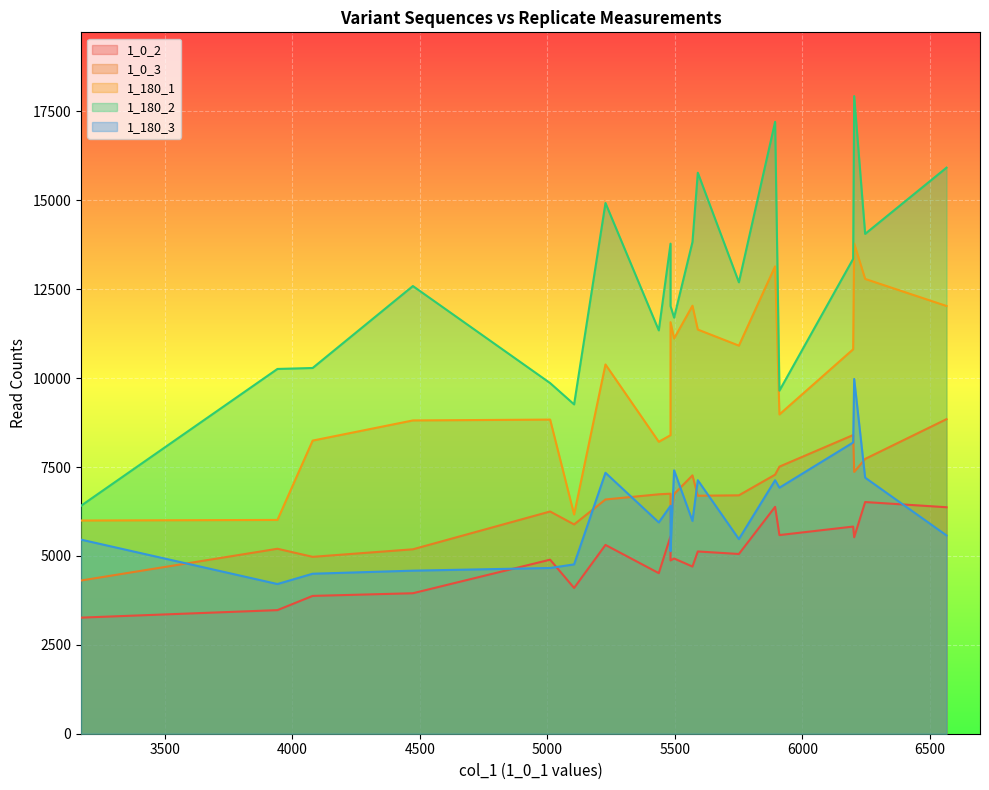

After their last crossing, which series has the higher values: 1_180_3 or 1_0_3?

1_0_3